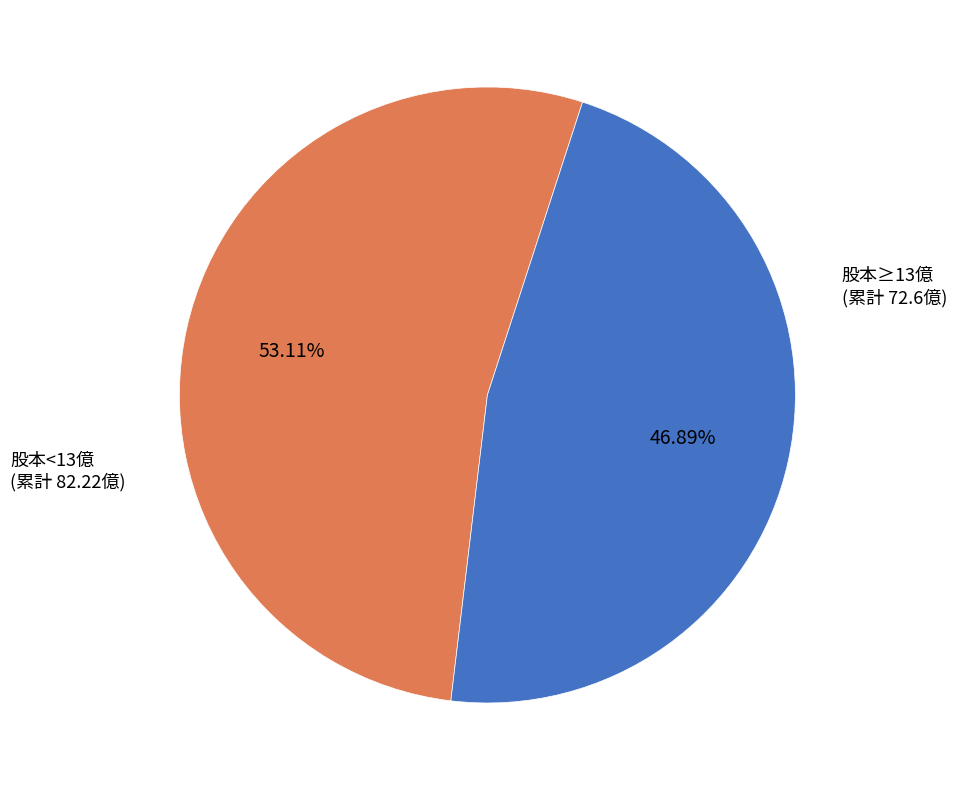

Is there any slice that represents more than half of the pie?

Yes